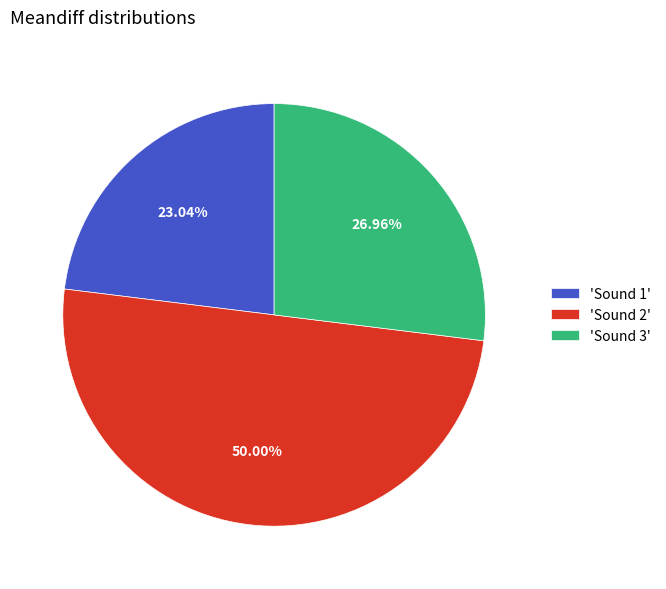

Between 'Sound 3' and 'Sound 1', which is larger?

'Sound 3'